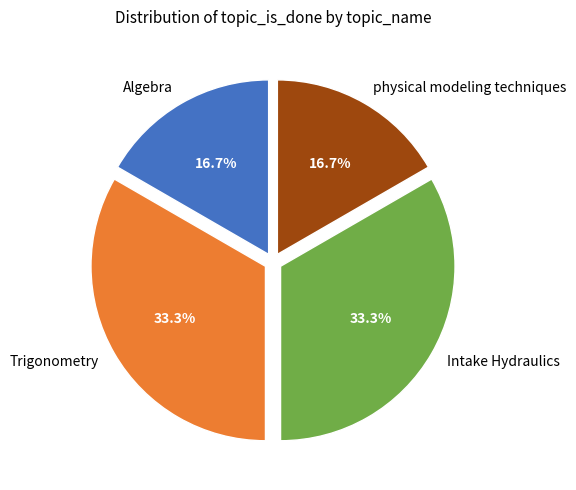

Does Trigonometry represent more than half of the total?

No